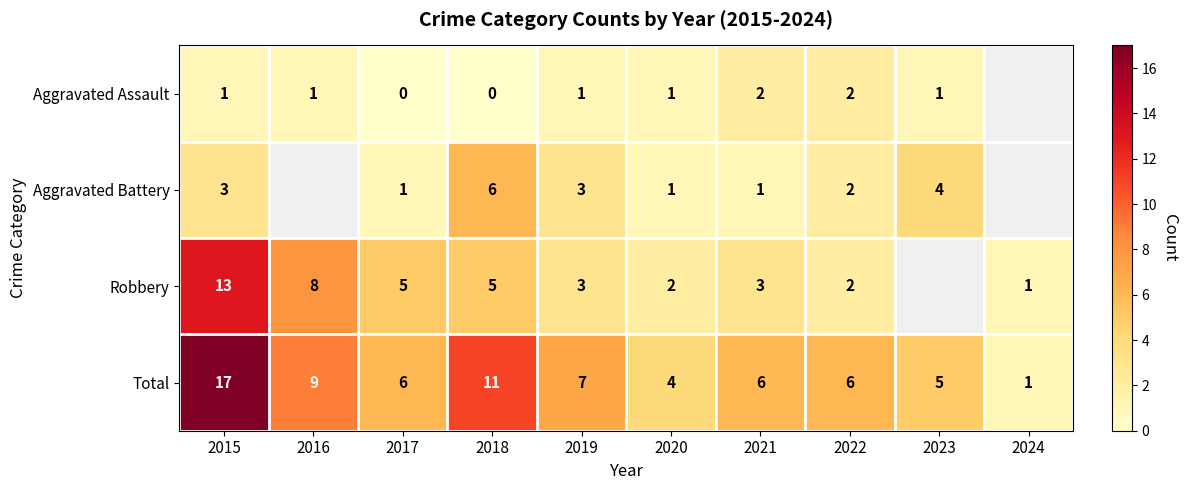

Rank the series at 2021 from lowest to highest value.

Aggravated Battery, Aggravated Assault, Robbery, Total